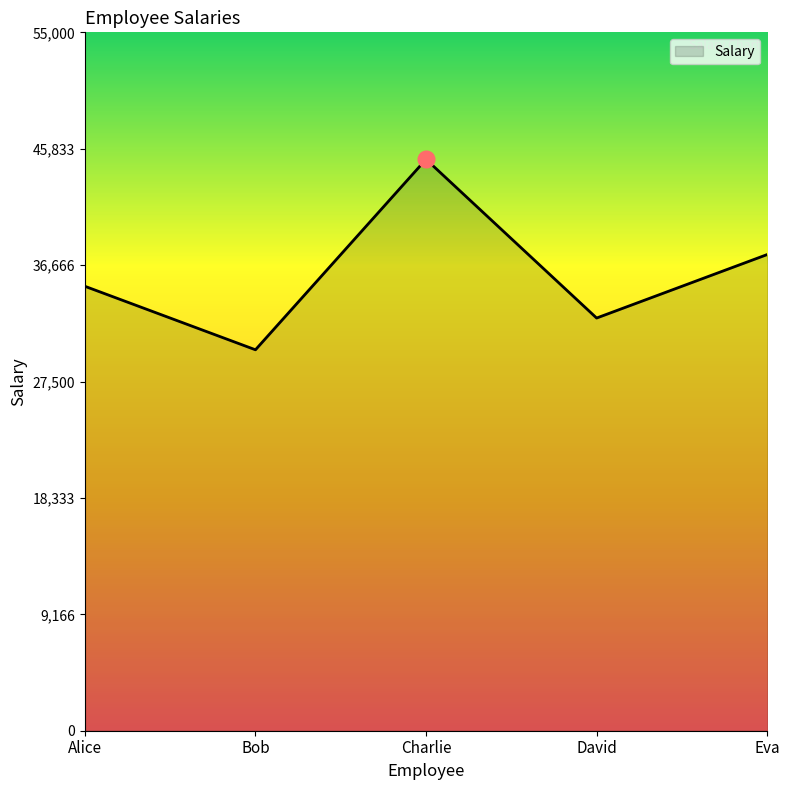

Is it true that the value at Eva is 66805?

False